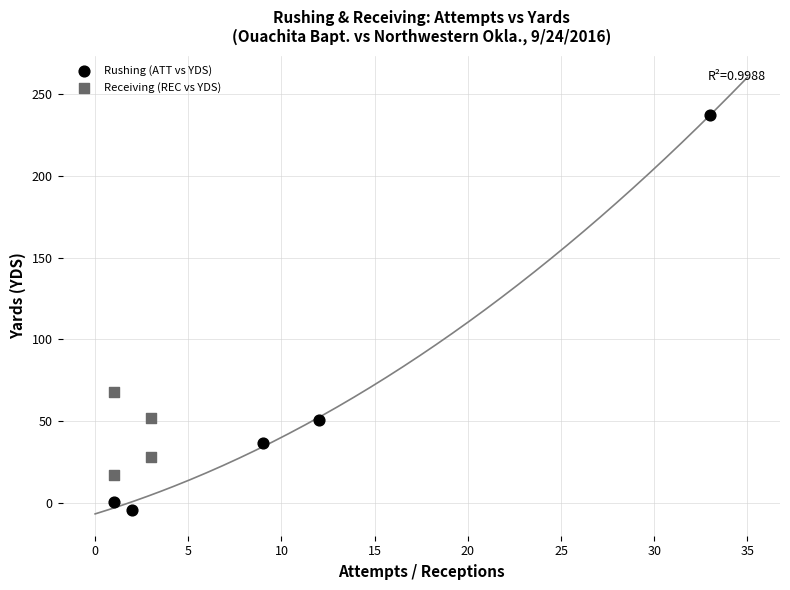

Which series contains the lowest Y value?

Rushing (ATT vs YDS)